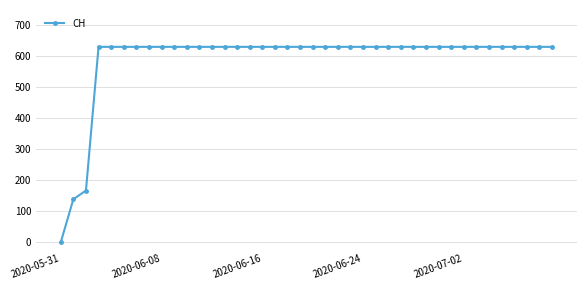

What is the difference between the second highest and minimum values?

631